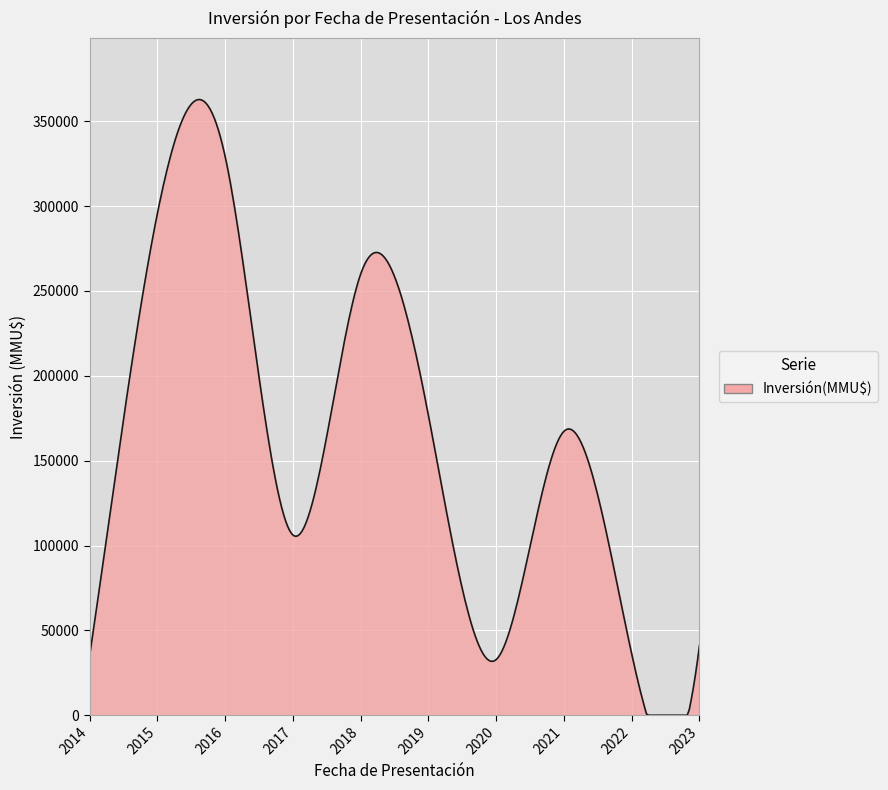

What is the difference between the maximum and minimum values?

362798.2